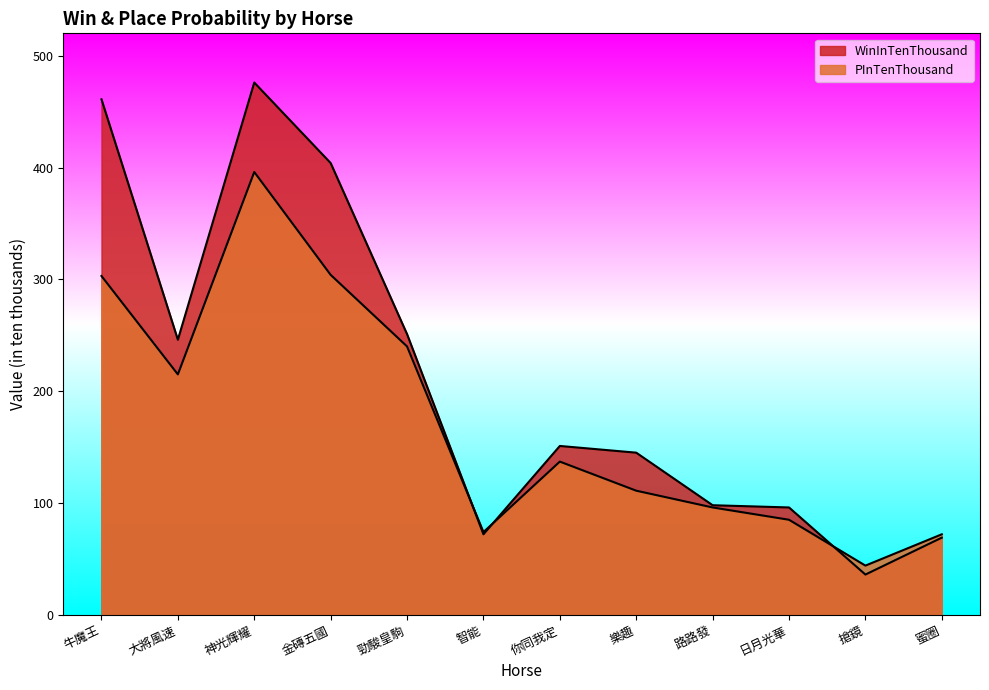

What is the difference between the second highest and second lowest values in the PInTenThousand series?

232